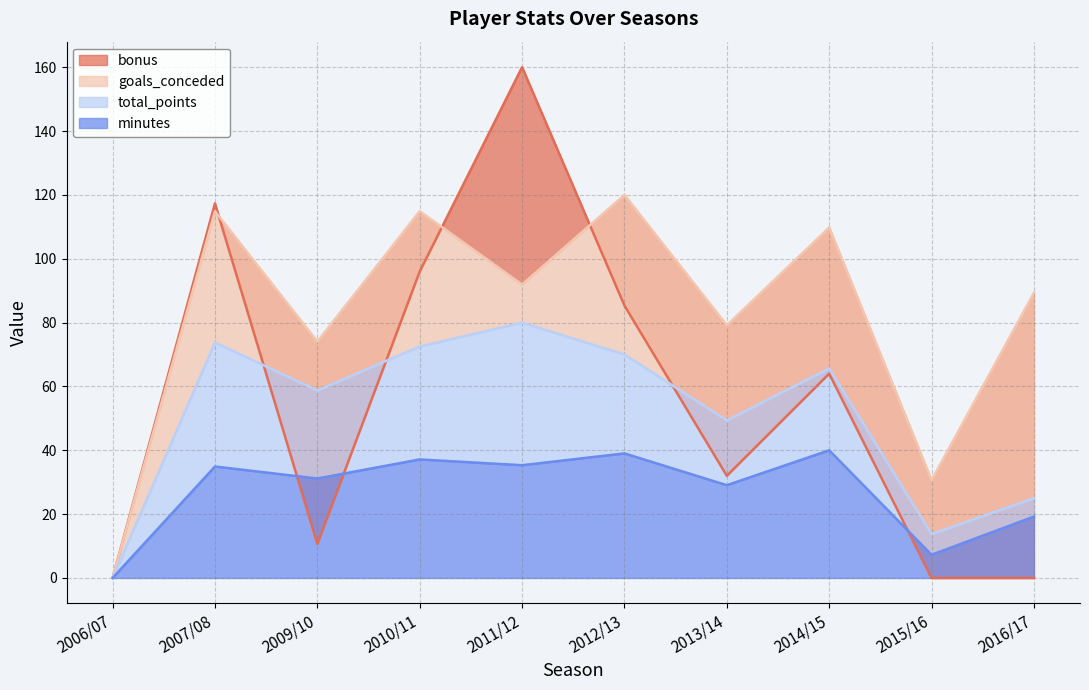

Reading left to right, what are all the values shown in this chart?

minutes: 0.0	34.9	31.2	37.1	35.3	39.0	29.1	40.0	7.3	19.2
total_points: 0.0	73.8	58.8	72.5	80.0	70.0	49.4	65.6	13.8	25.0
goals_conceded: 0.0	114.9	74.0	114.9	91.9	120.0	79.1	109.8	30.6	89.4
bonus: 0.0	117.3	10.7	96.0	160.0	85.3	32.0	64.0	0.0	0.0